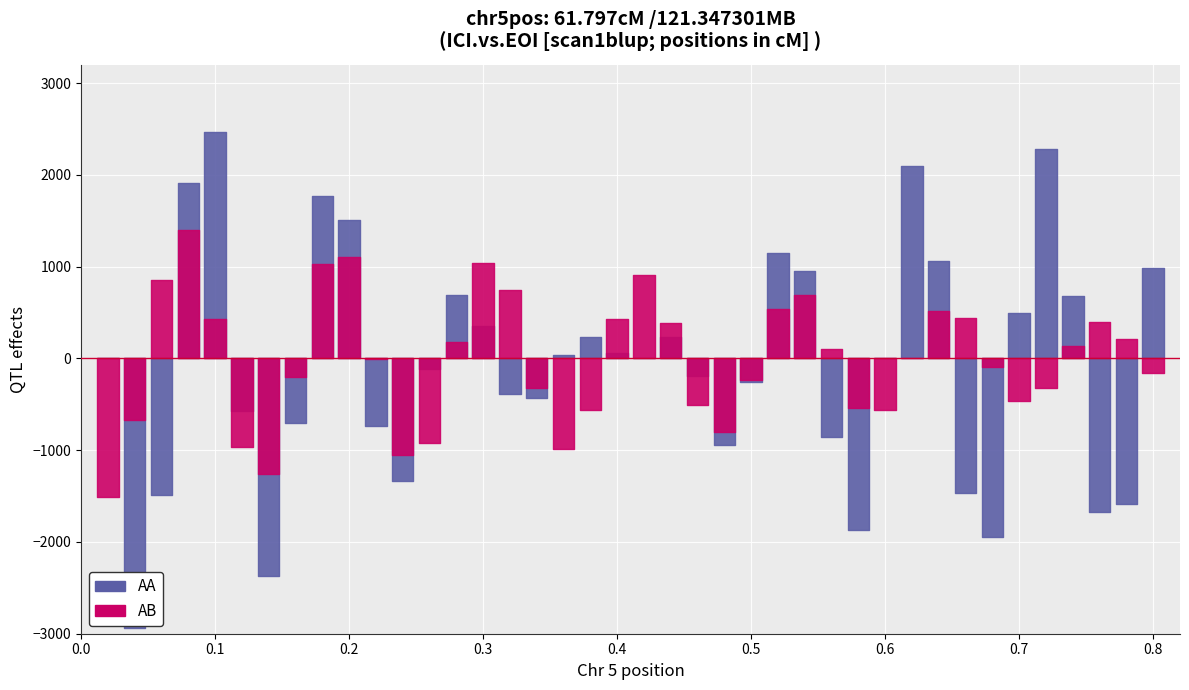

Which series has the largest range (max minus min)?

AA